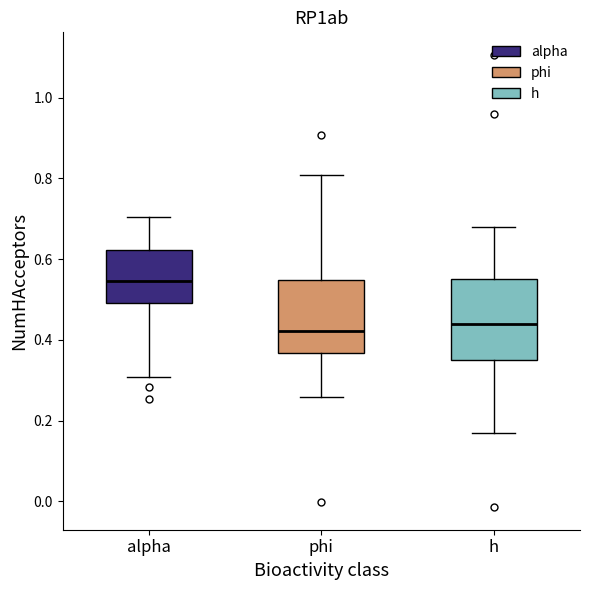

Reading left to right, transcribe this box plot: for each box, give where its median line is, the range the box spans, and where its two whiskers end, as read against the y-axis. The values are not printed on the chart, so give them approximately, as read against the axis.

alpha: median 0.54, box 0.50 to 0.62, whiskers 0.30 to 0.70
phi: median 0.42, box 0.36 to 0.54, whiskers 0.26 to 0.80
h: median 0.44, box 0.36 to 0.56, whiskers 0.16 to 0.68